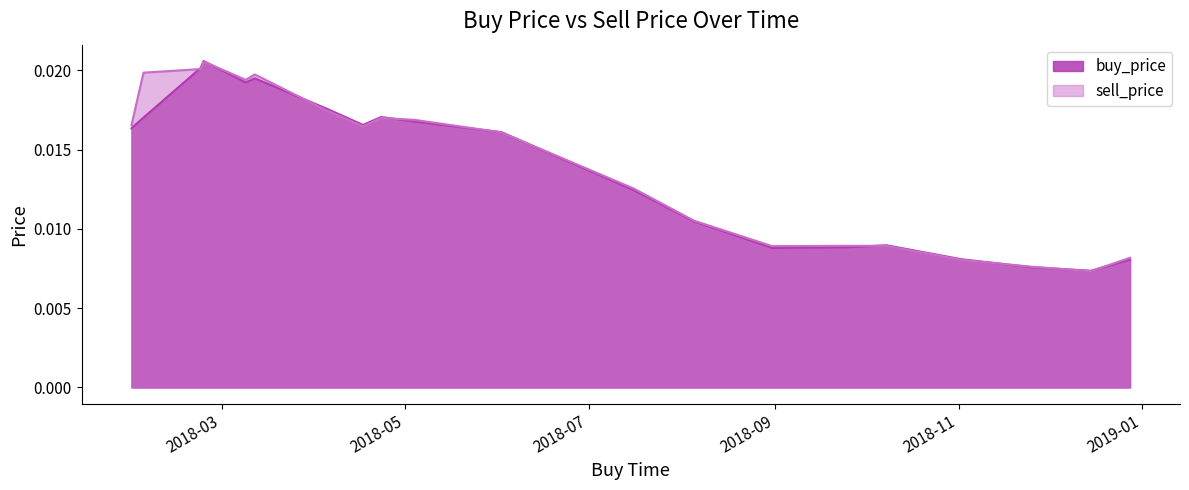

True or false: buy_price has more than 1 points higher than both neighbors.

True